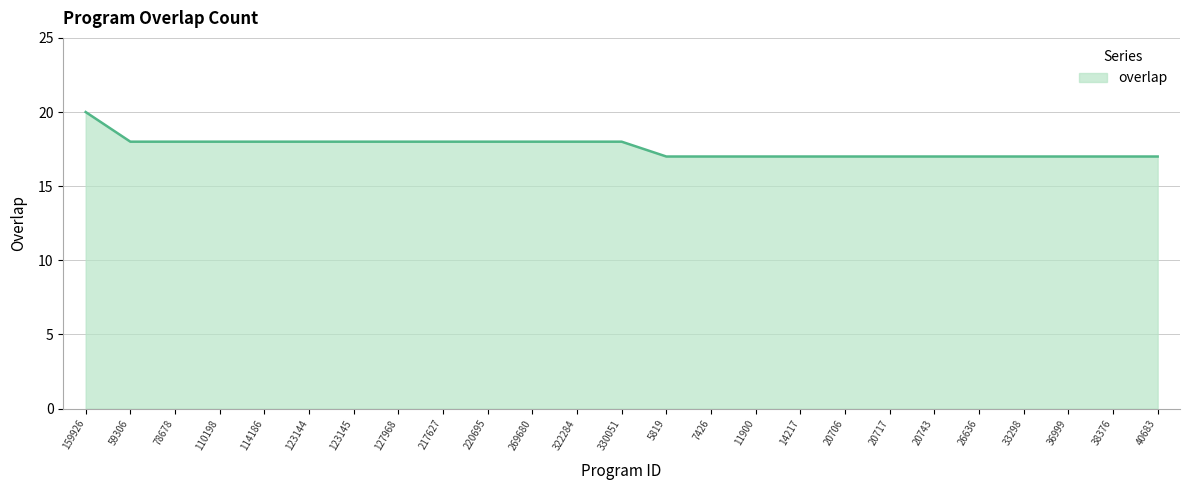

Reading left to right, list all the values displayed in this chart.

20	18	18	18	18	18	18	18	18	18	18	18	18	17	17	17	17	17	17	17	17	17	17	17	17